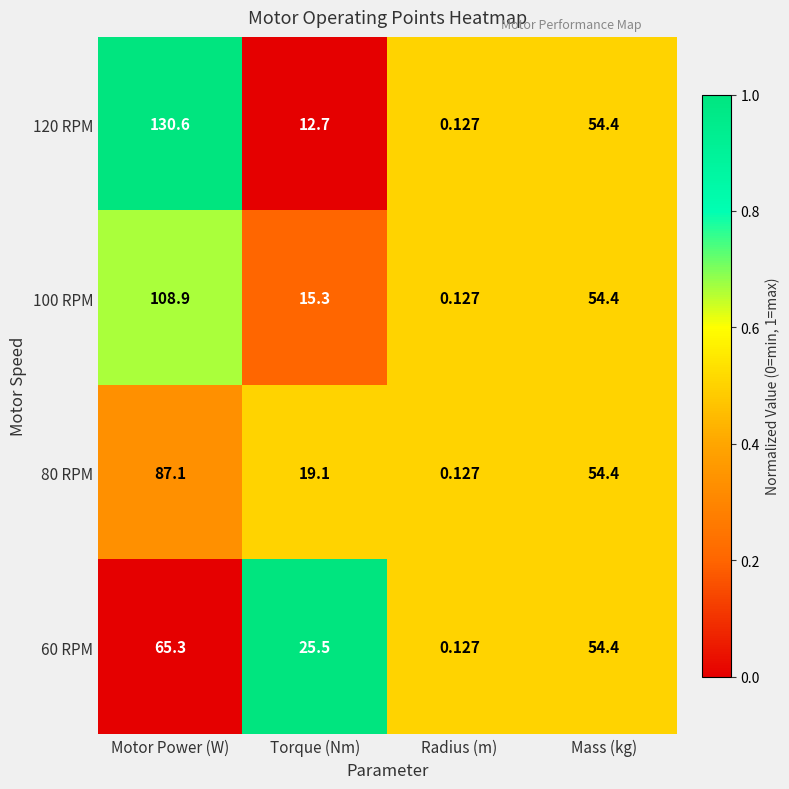

Where is 80 RPM nearest to the value 43?

Mass (kg)